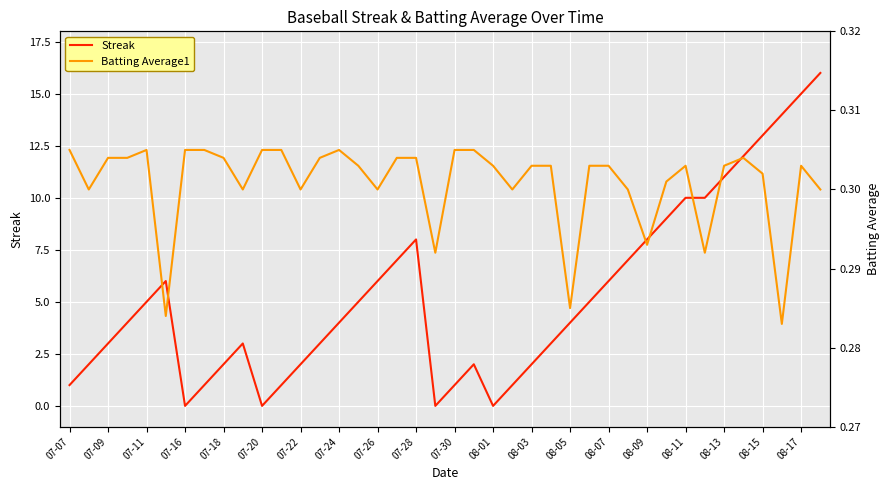

The value of Batting Average1 at 39 is 0.3. True or false?

True